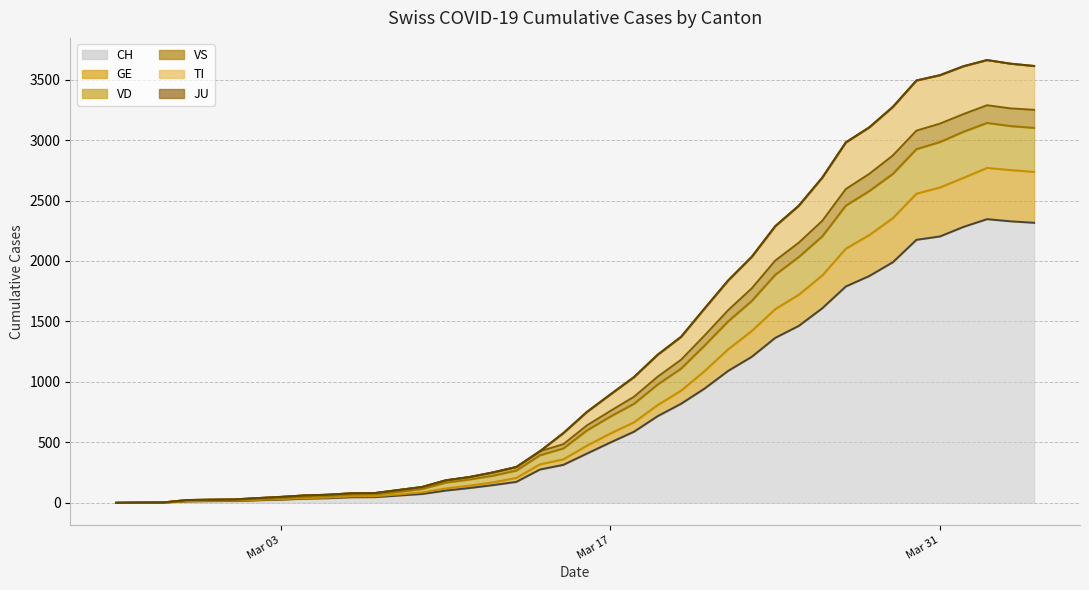

Is it true that TI equals 2 at 2020-02-26?

True